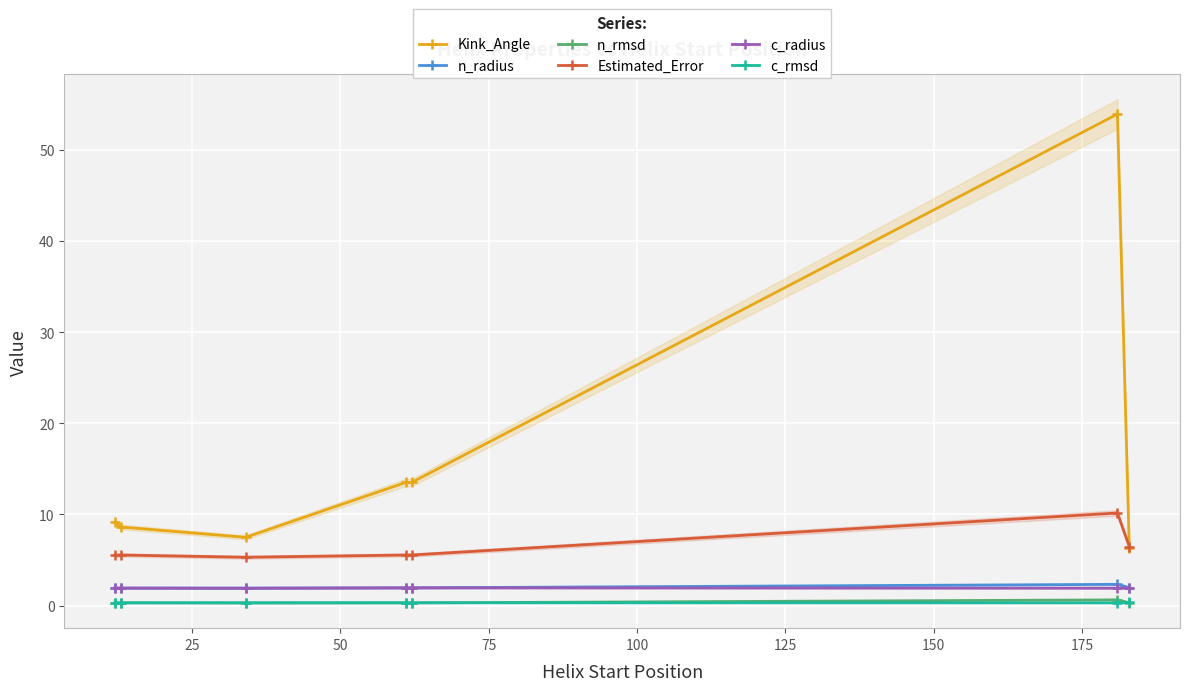

What is the maximum value shown in the chart?

53.9